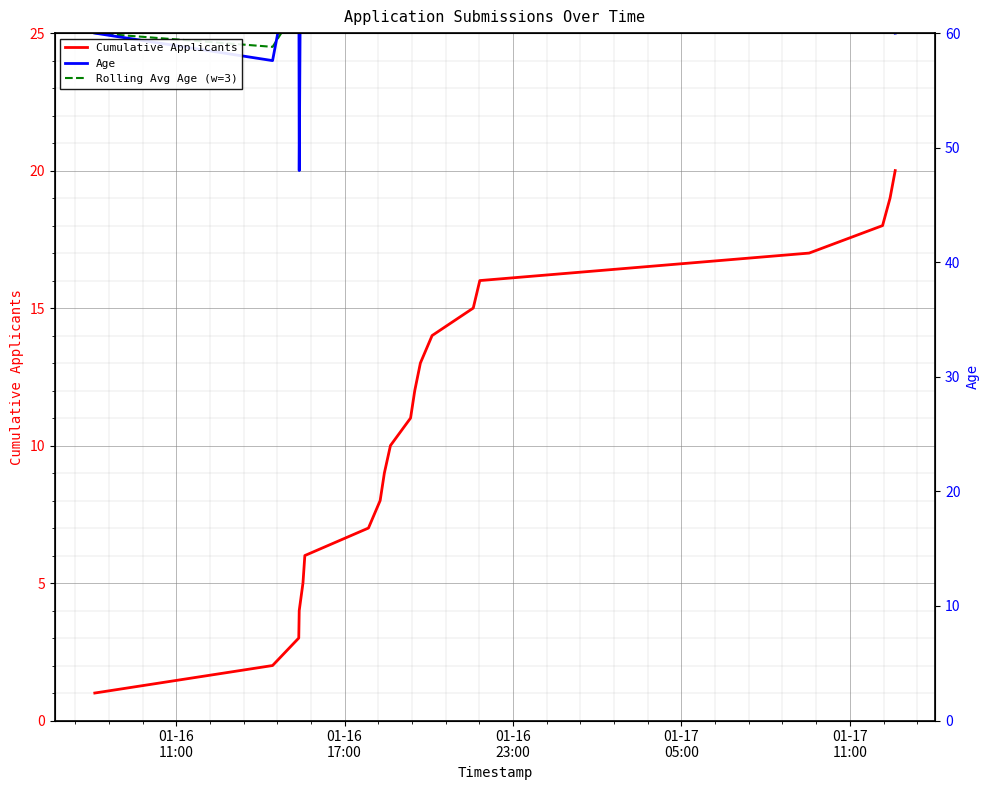

What is the average value of the Rolling Avg Age (w=3) series?

30.4